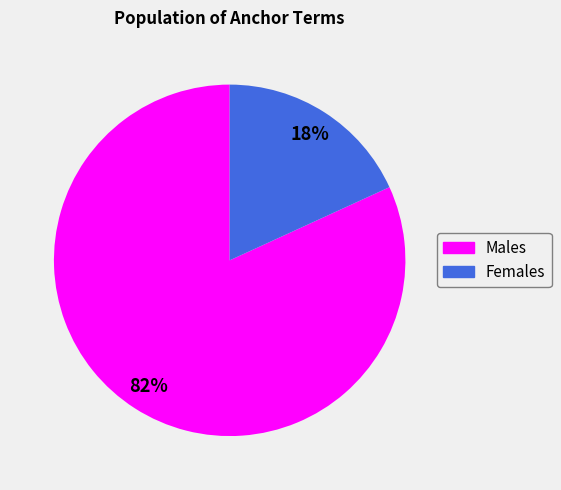

To the nearest percent, what is the average slice percentage?

50%